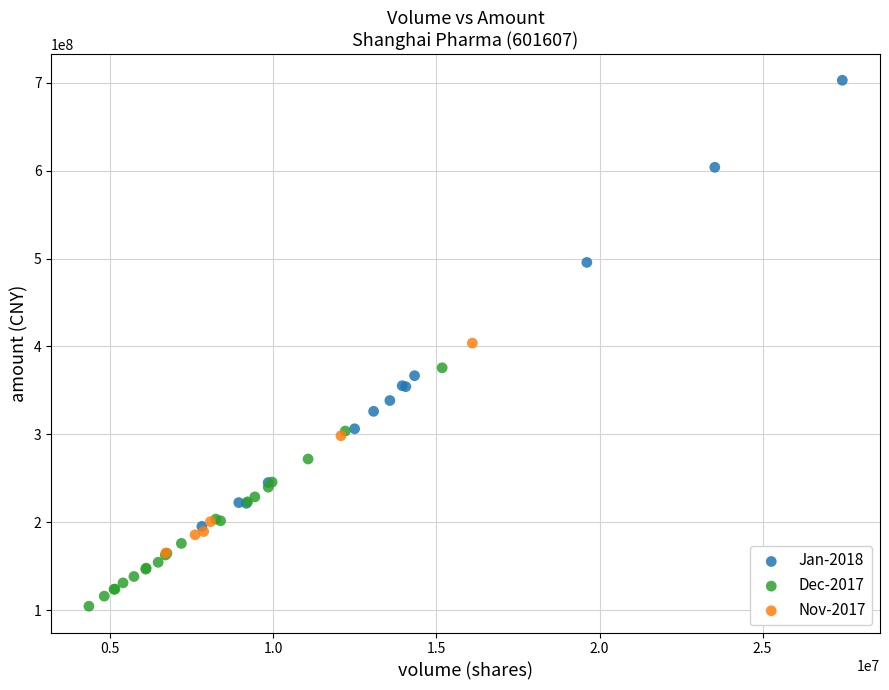

Which series has the widest spread of Y values?

Jan-2018